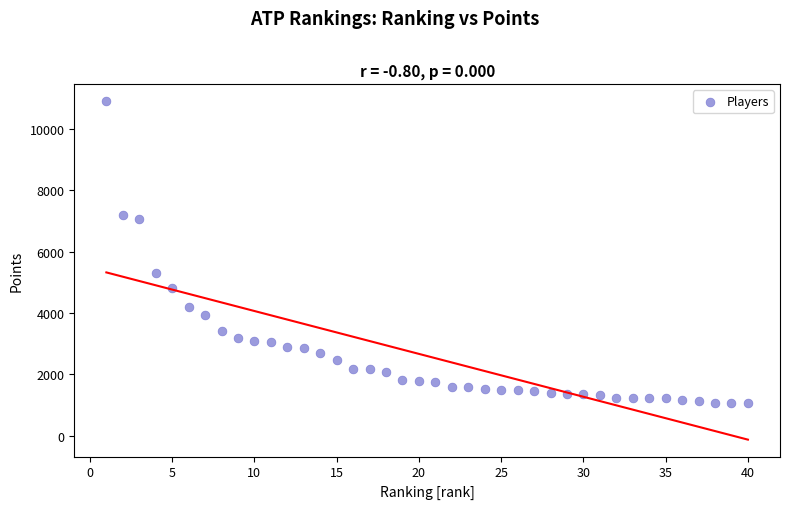

What is the range of Y values (max minus min)?

9855